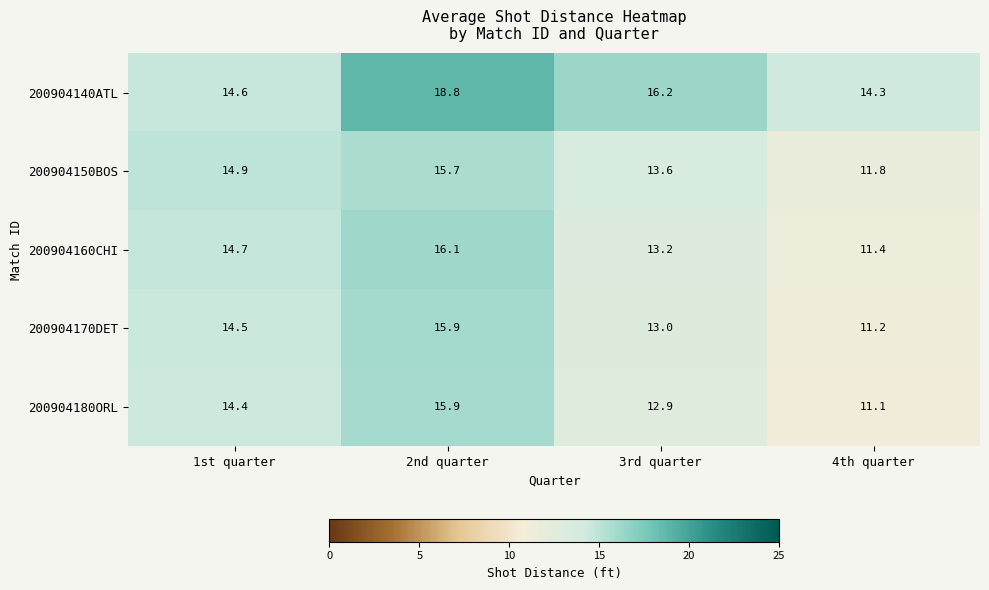

How many categories are shown in the chart?

4